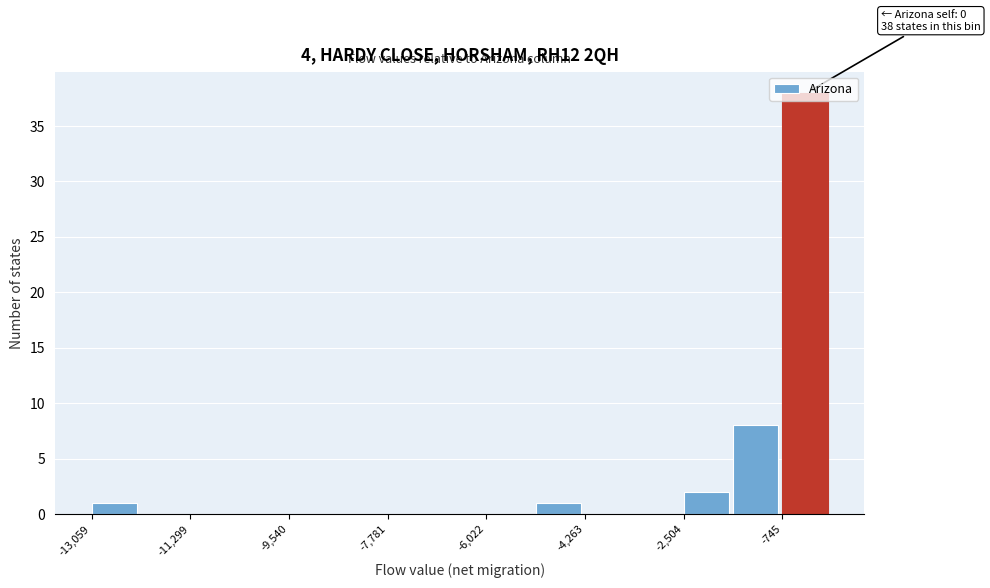

Over which range of the x-axis is the bar tallest?

-800 to 200